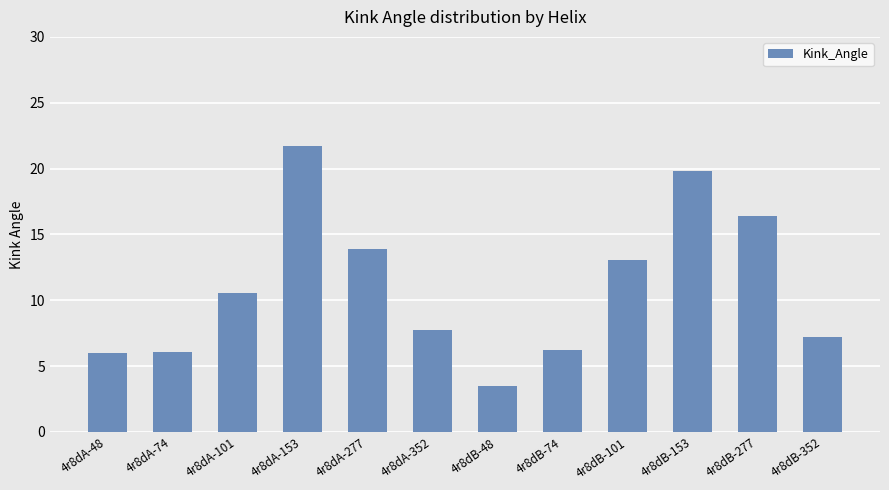

At which label is the value closest to 12?

4r8dB-101